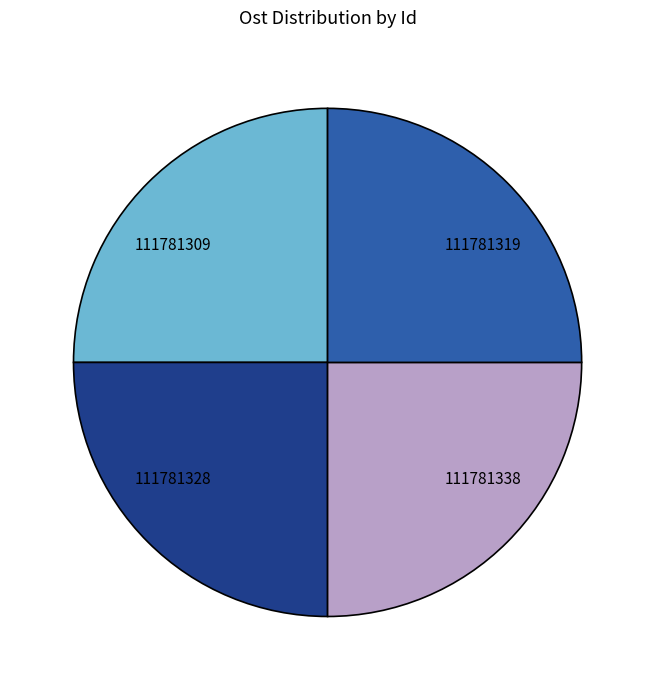

True or false: 111781328 accounts for 25% of the total.

True